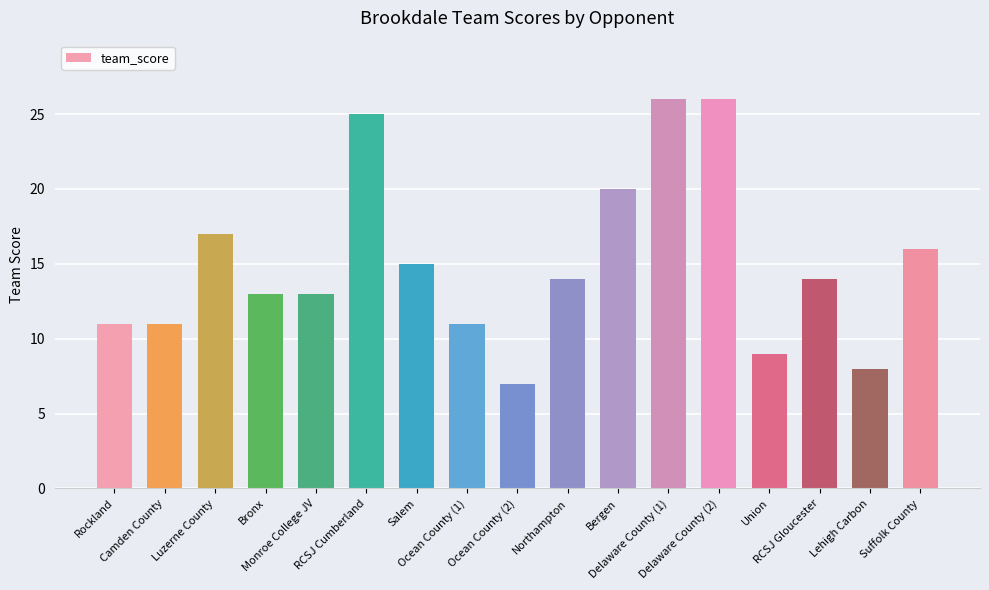

What is the label of the 17th bar from the right?

Rockland